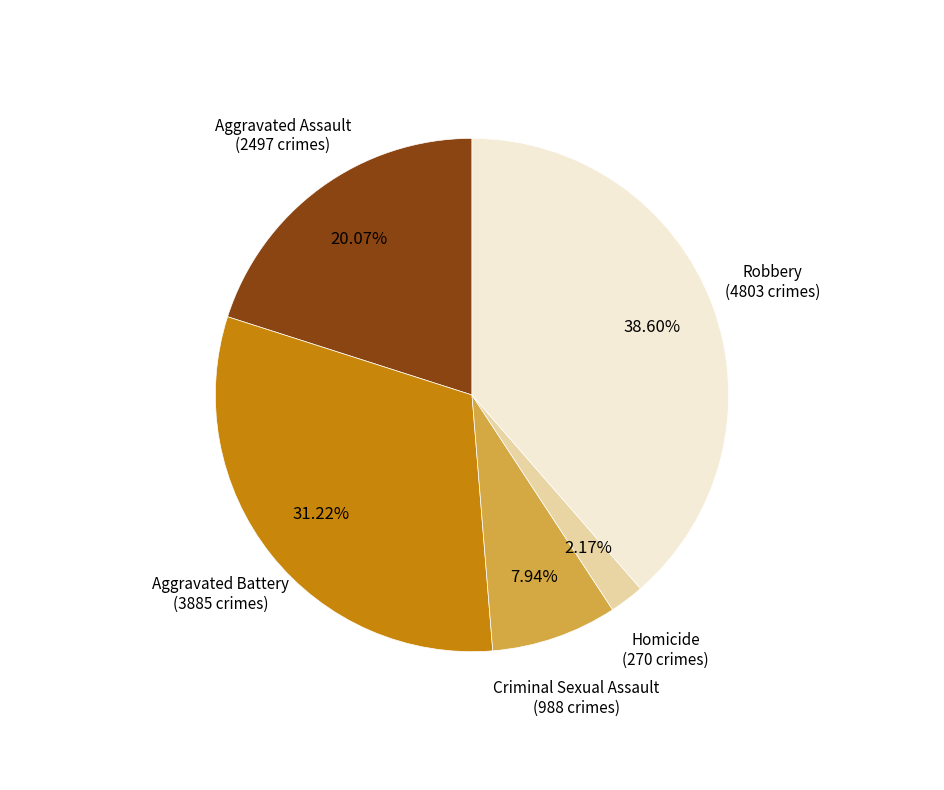

Which has a higher value, Robbery or Criminal Sexual Assault?

Robbery